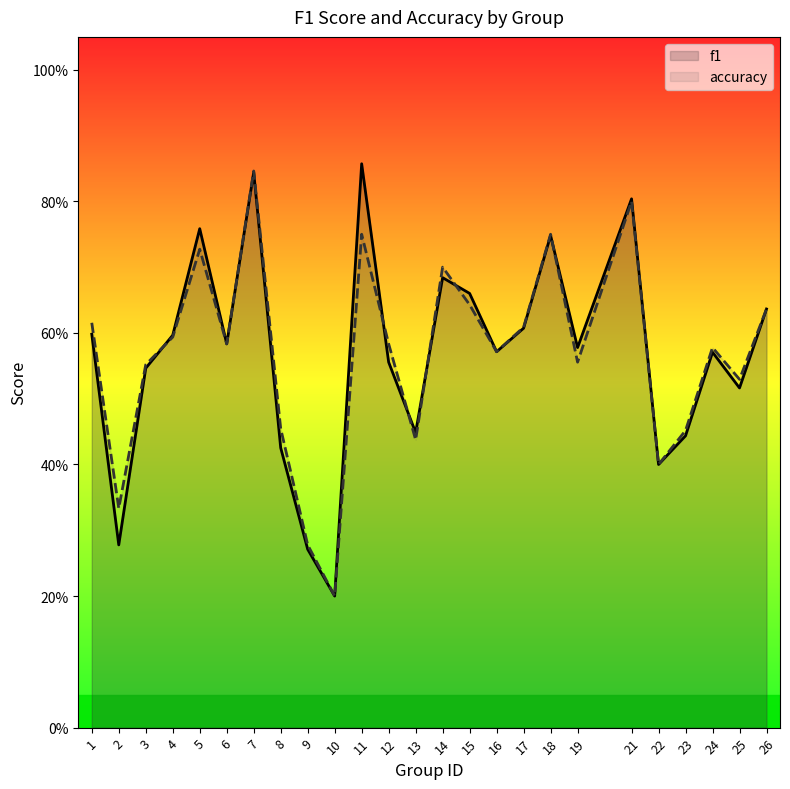

Where do accuracy and f1 first cross each other?

3 and 4